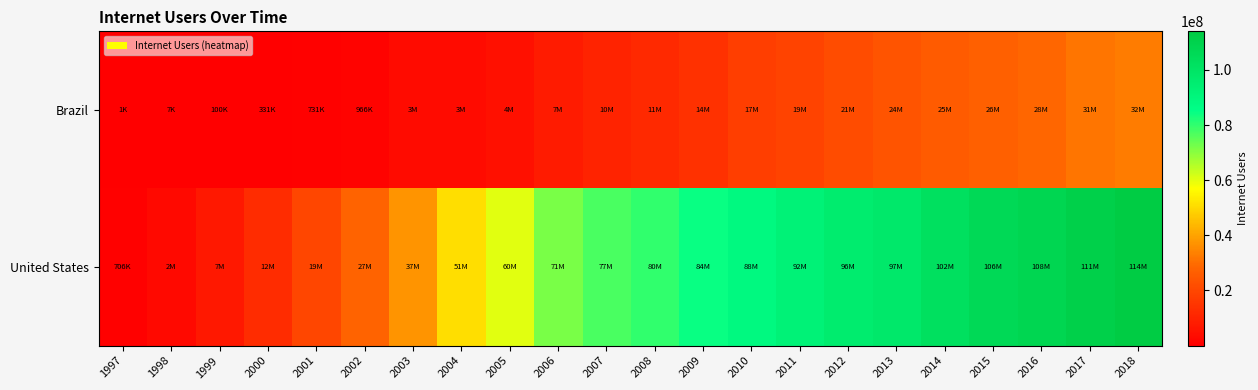

At 2010, list the series in order from smallest to largest.

Brazil, United States